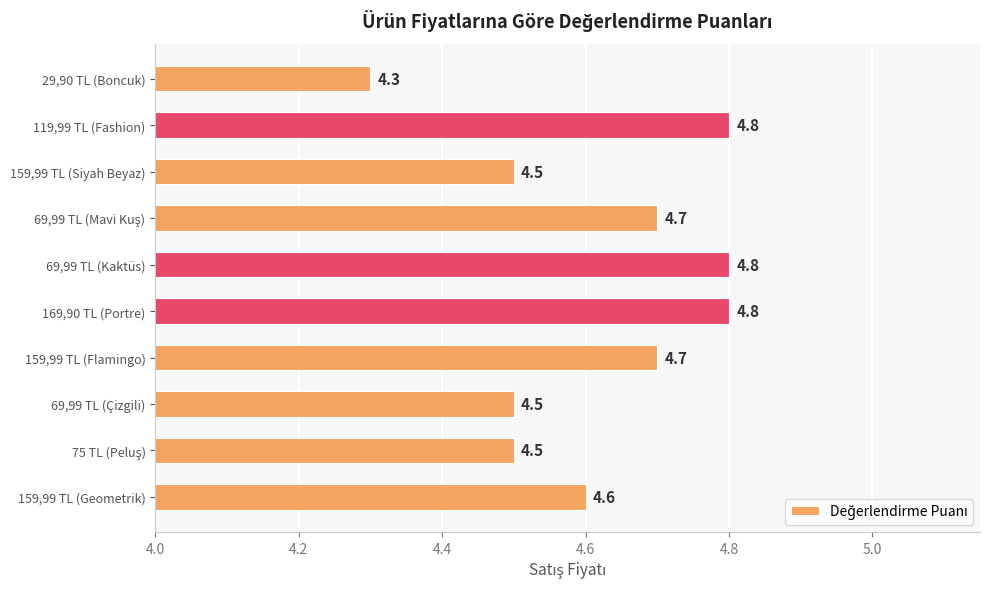

Count the values in the range 4 to 5.

10